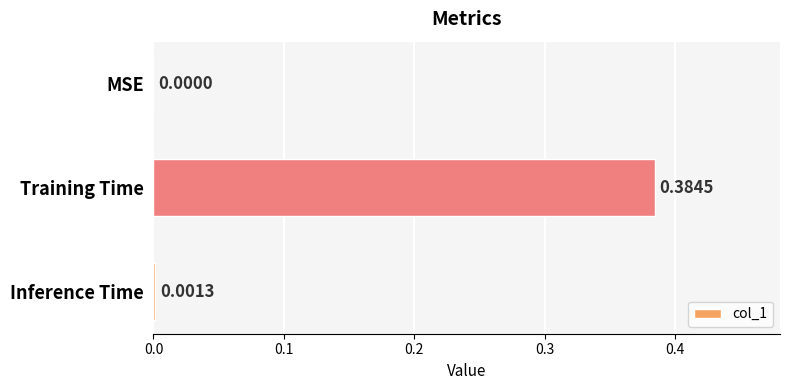

Which category has the highest value across all series?

Training Time